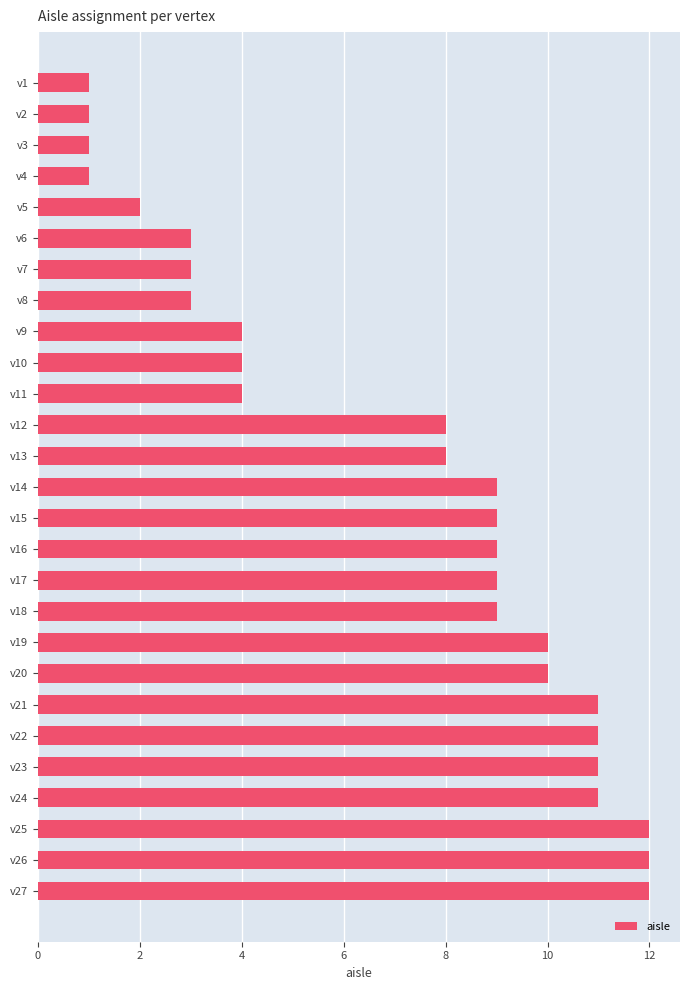

What is the sum of all values?

188